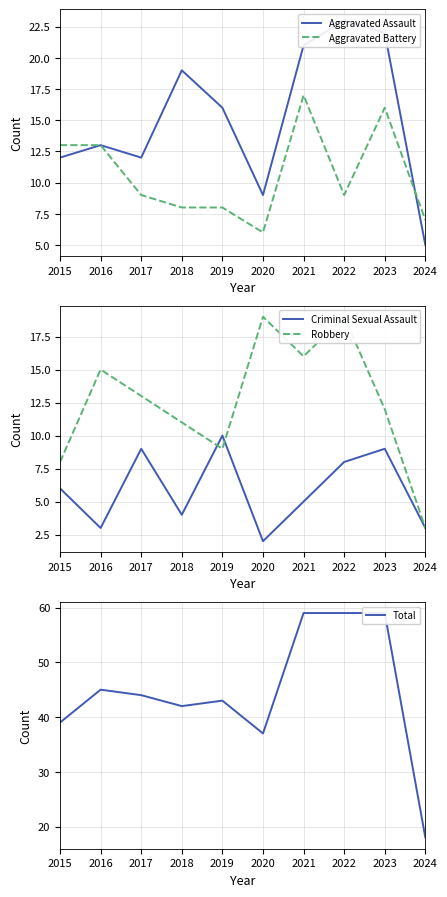

What is the value of the Total point at the 7th from the left?

59